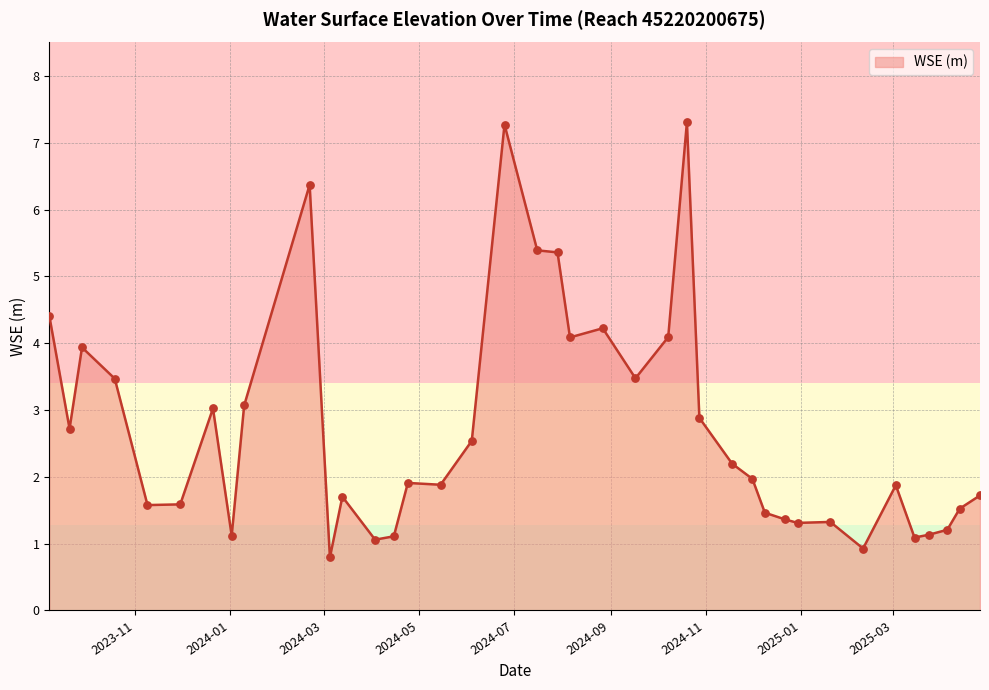

What is the difference between the maximum and minimum values?

6.5